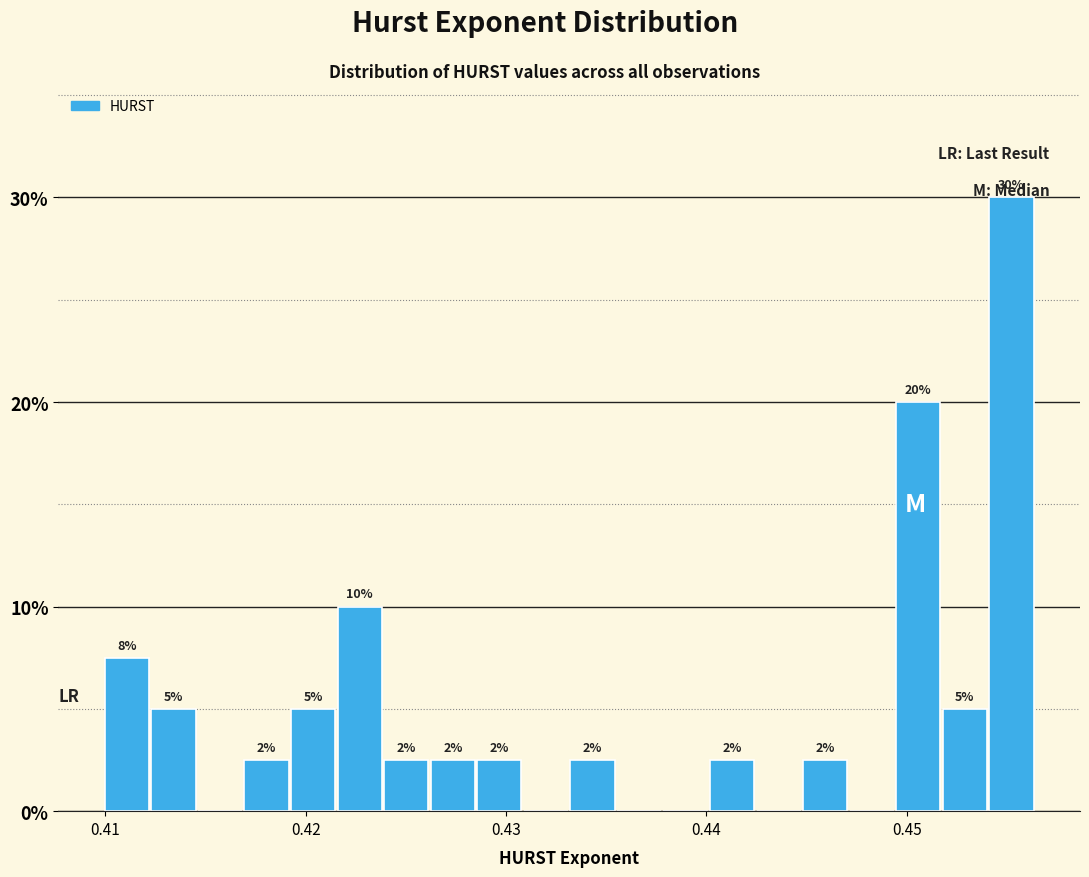

Read against the x-axis, roughly where is the centre of the tallest bar?

0.455